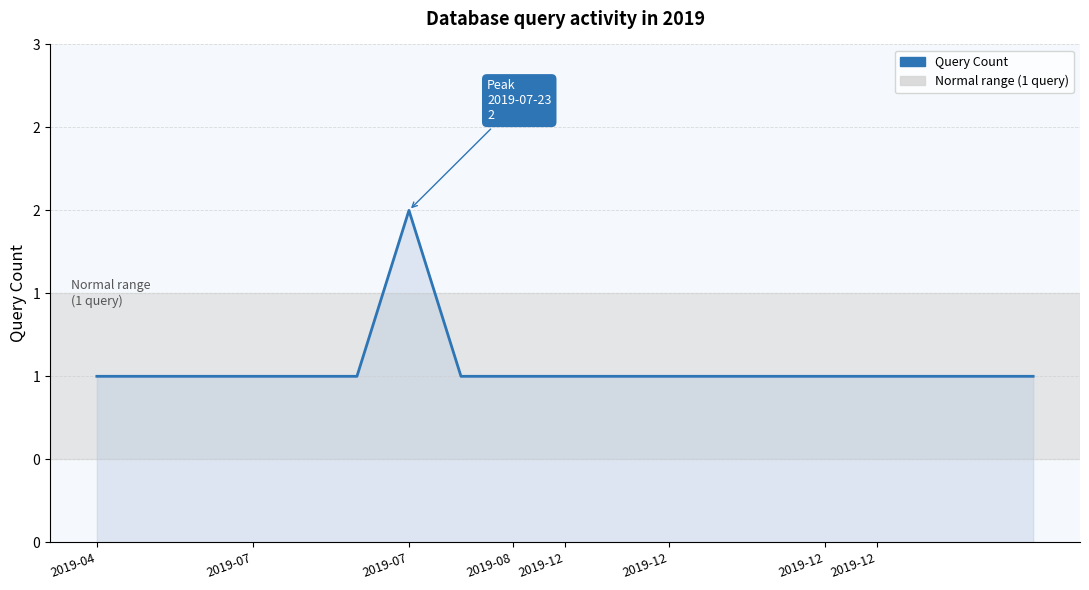

Does the chart display data point markers on the line(s)?

No